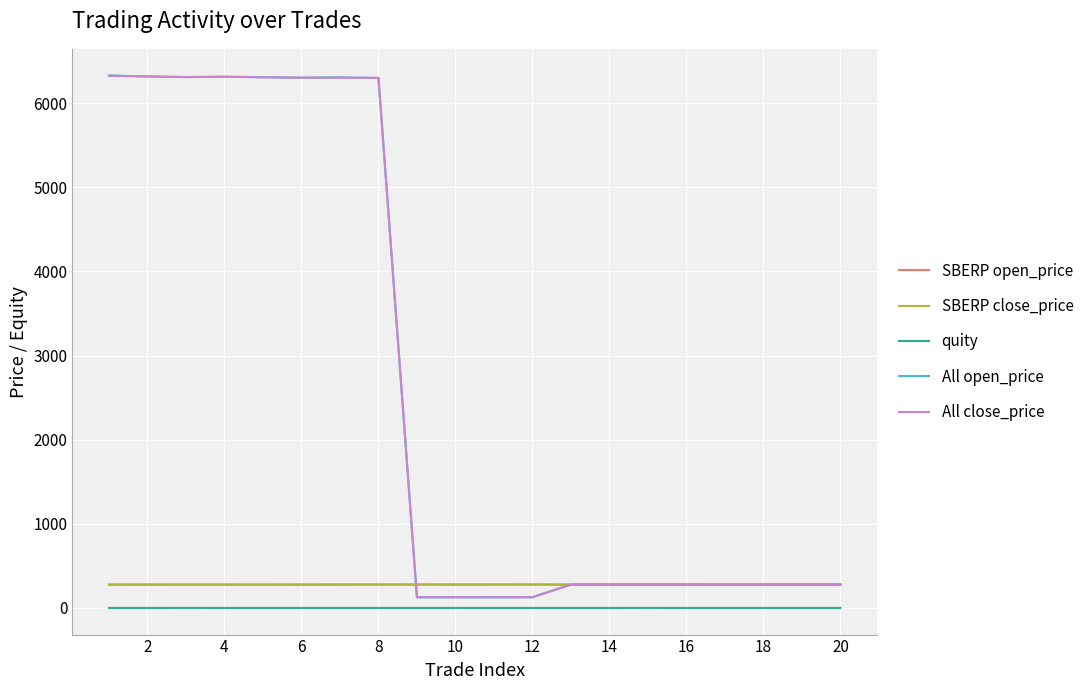

What is the highest value of the All open_price series?

6328.5